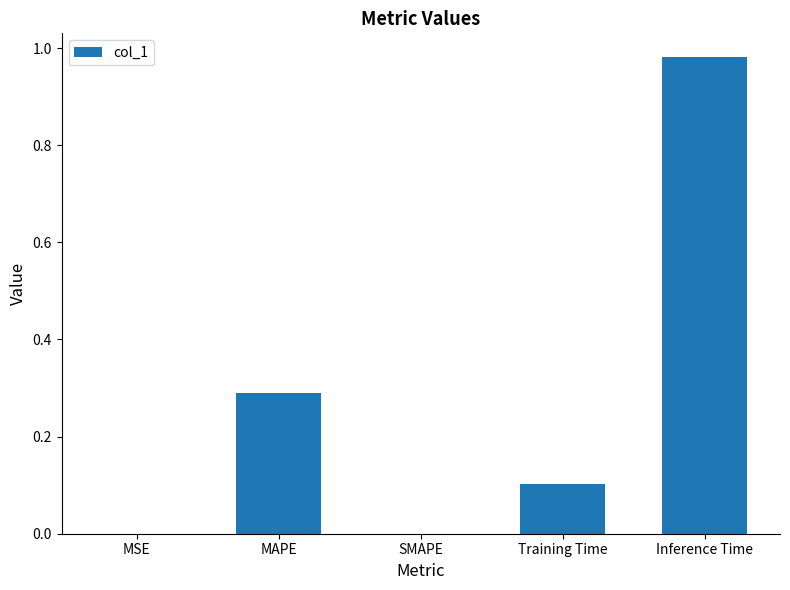

Is it true that the value at Inference Time is 0.3?

False